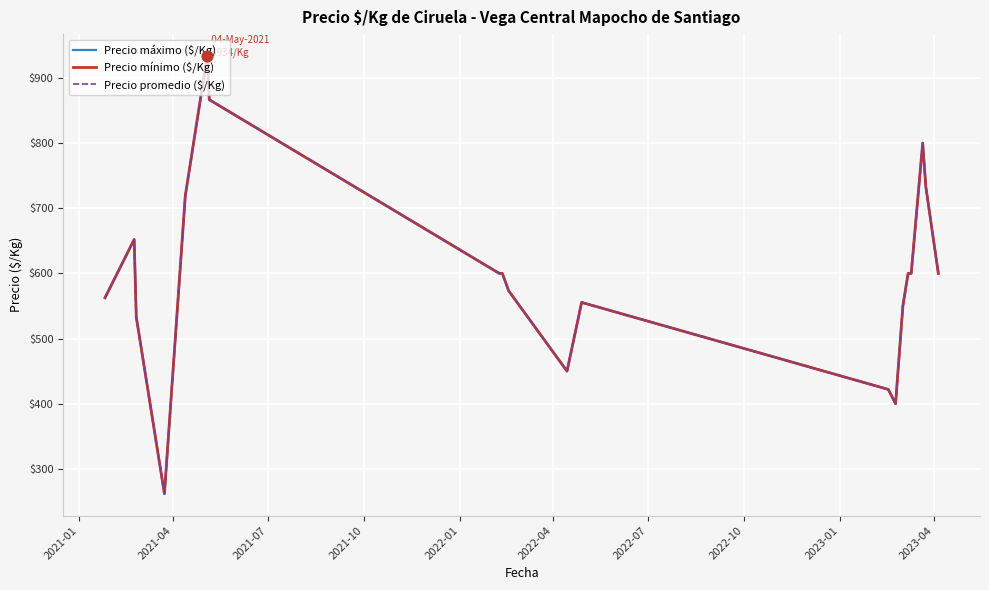

Which series contains the highest Y value?

Precio máximo ($/Kg)